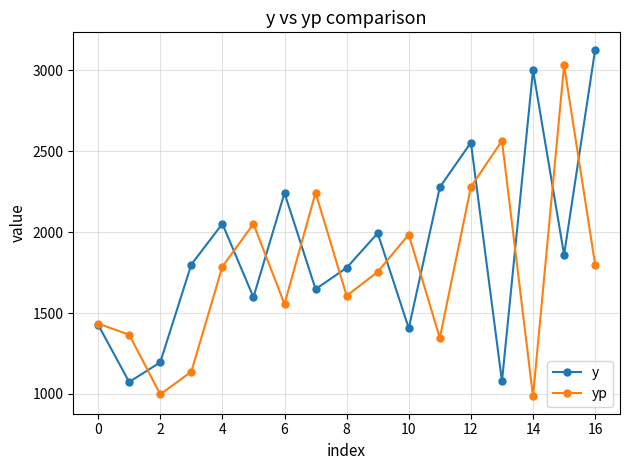

Which series has the largest total across all categories?

y